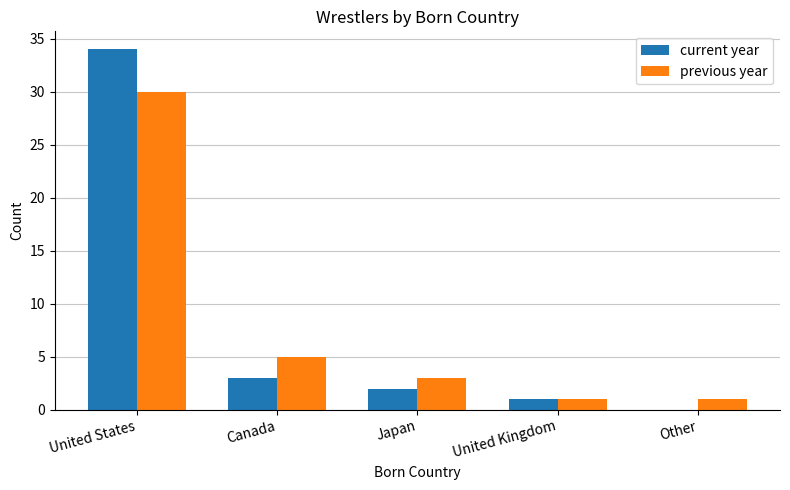

How many series are shown in this chart?

2